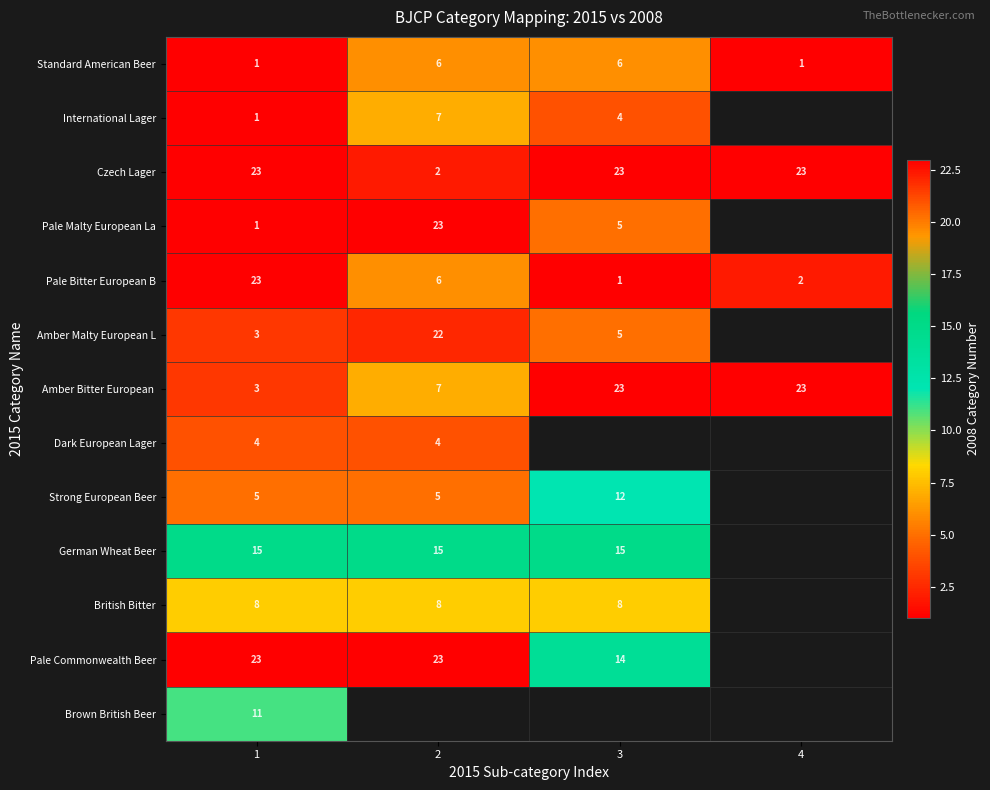

True or false: Pale Bitter European B has a value of 31 at 1.

False